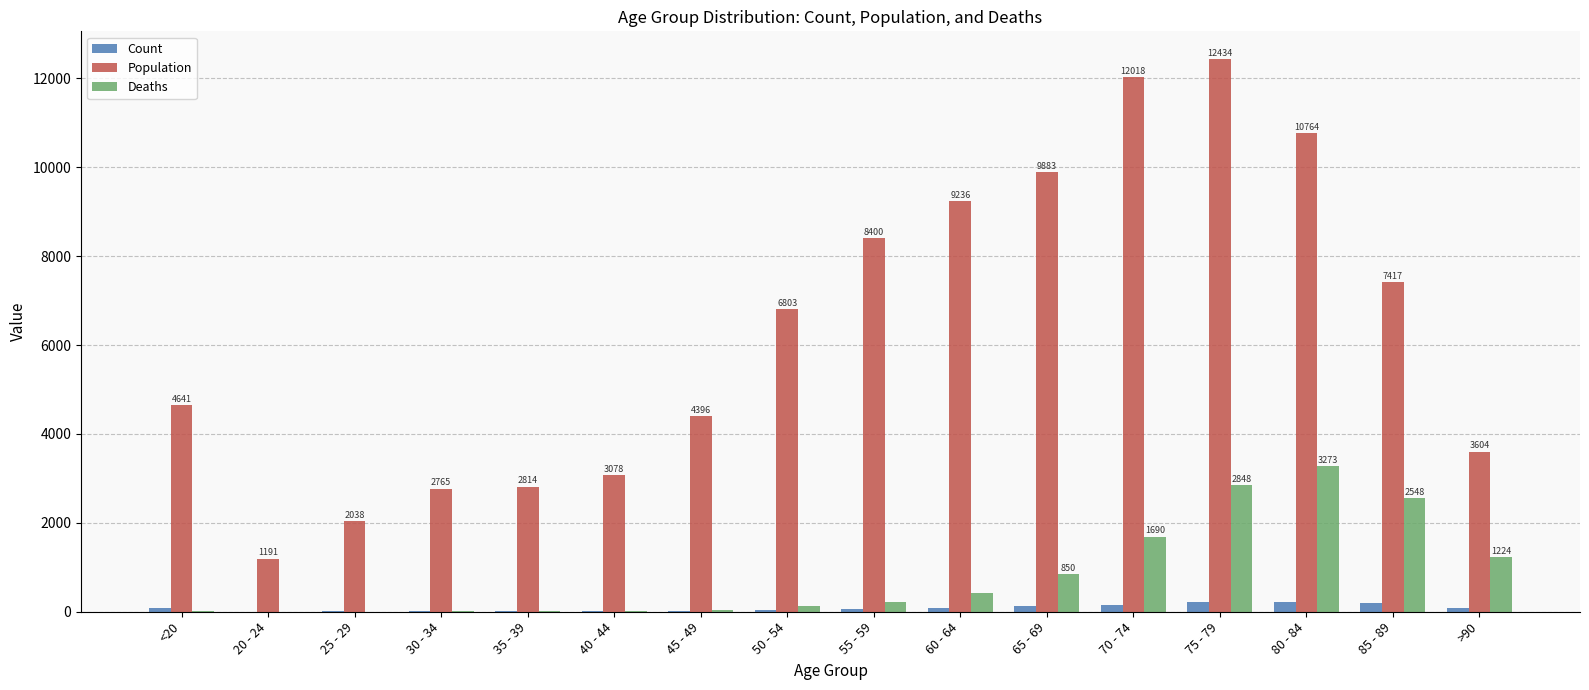

What is the sum of all Count values?

1383